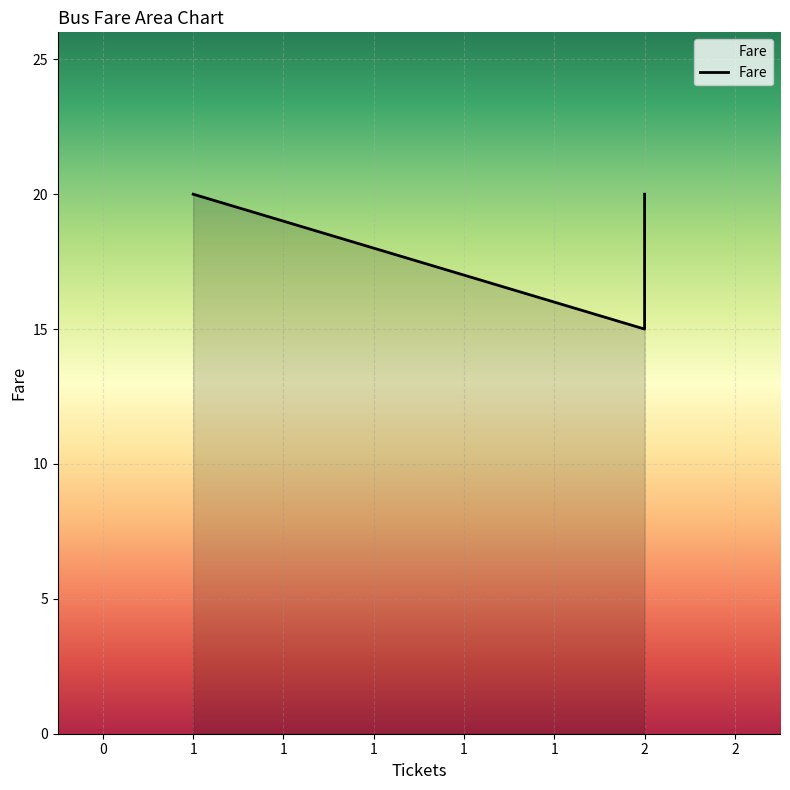

Is it true that the value at 0 is 15?

True